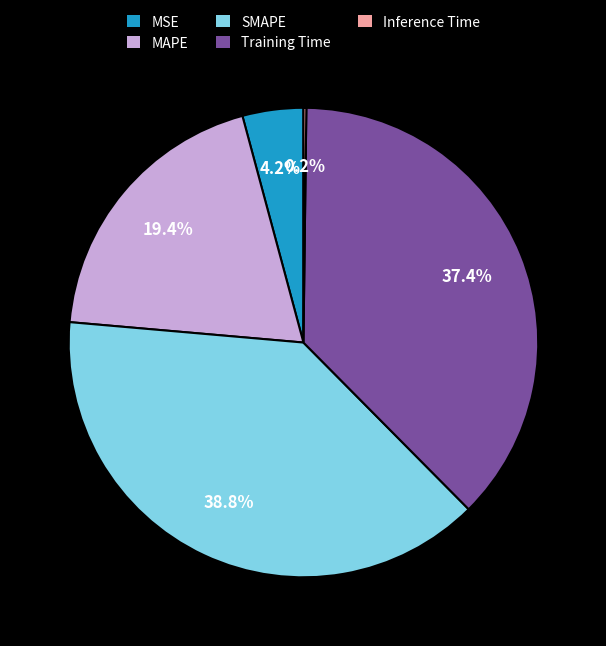

What is the largest slice in the pie chart?

SMAPE